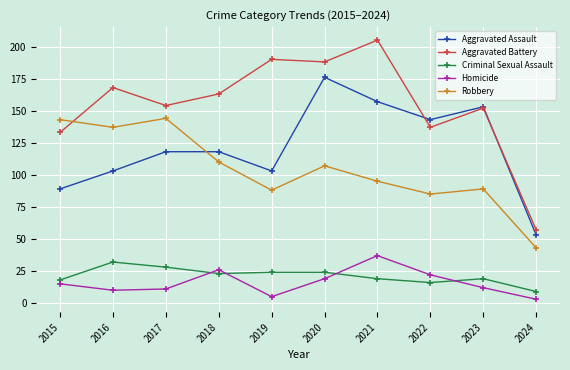

The Robbery series shows 69 at 2024. True or false?

False